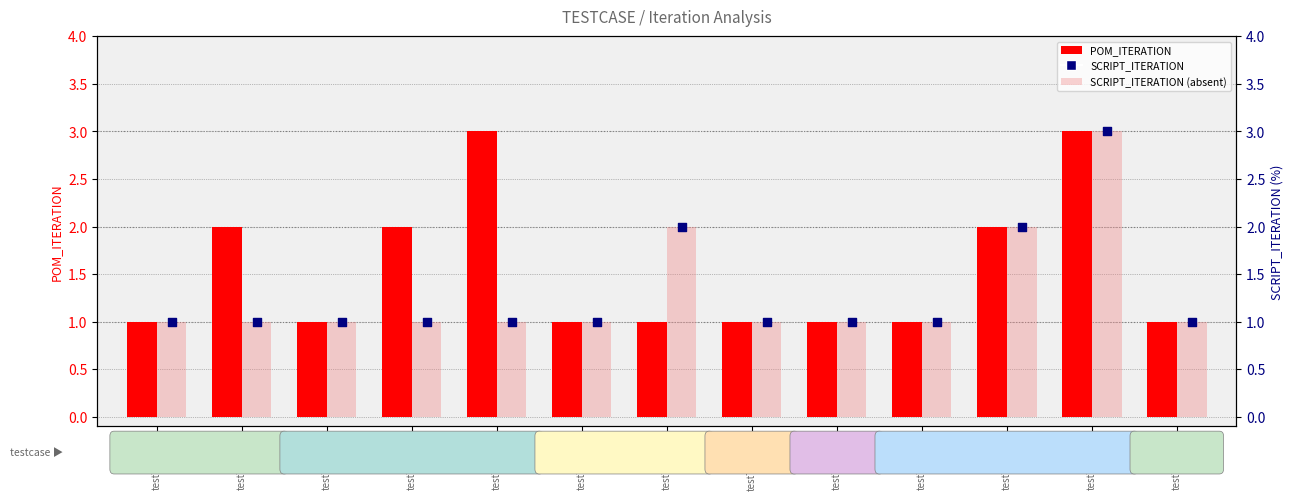

Which series reaches the maximum Y coordinate?

POM_ITERATION